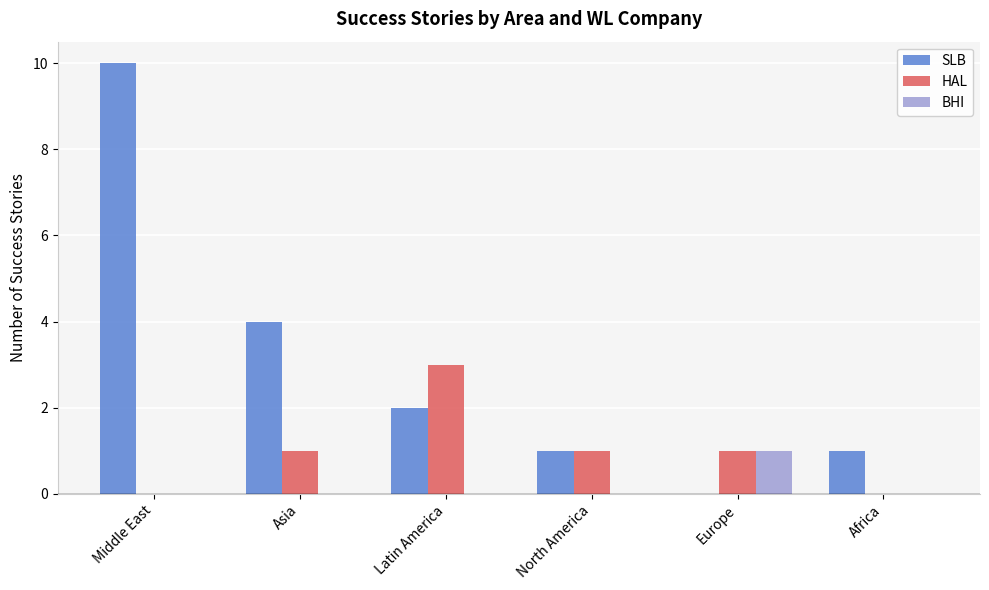

How many groups of bars are there?

6